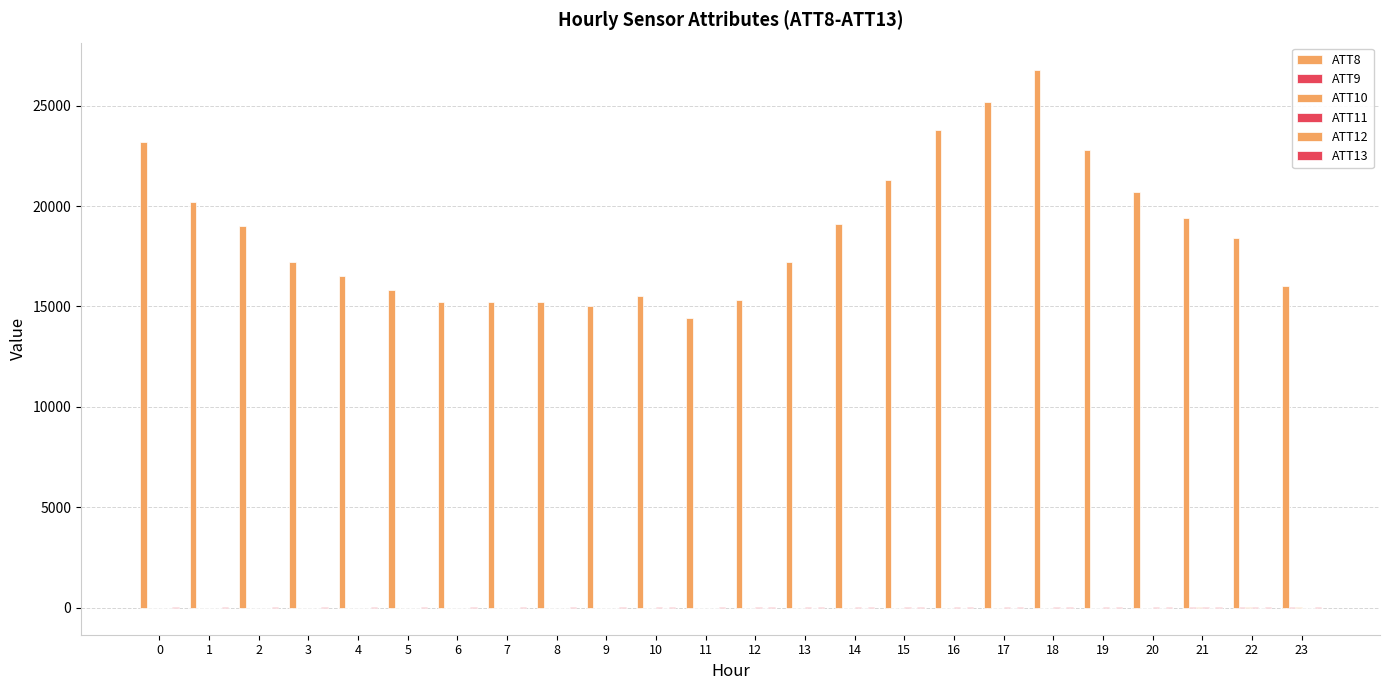

Which series has the largest range (max minus min)?

ATT8